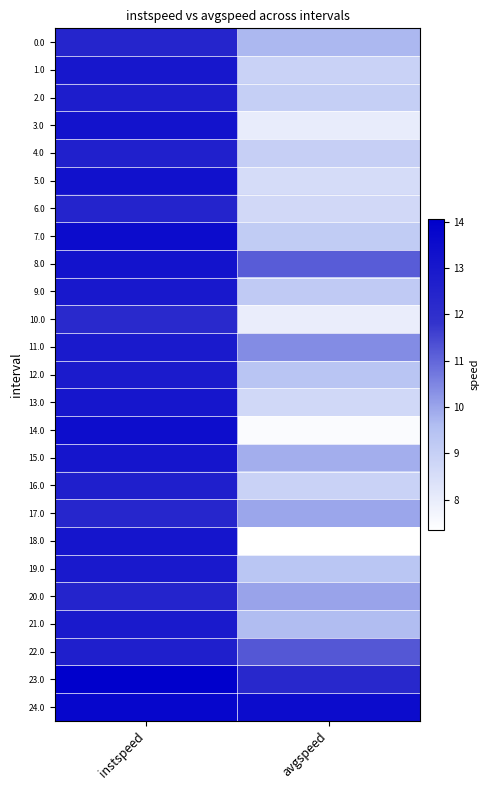

Reading left to right, transcribe all the data shown in this chart.

0.0: instspeed=12.4	avgspeed=9.7
1.0: instspeed=13.0	avgspeed=8.9
2.0: instspeed=12.8	avgspeed=9.0
3.0: instspeed=13.2	avgspeed=8.0
4.0: instspeed=12.6	avgspeed=9.0
5.0: instspeed=13.3	avgspeed=8.6
6.0: instspeed=12.5	avgspeed=8.7
7.0: instspeed=13.5	avgspeed=9.1
8.0: instspeed=13.2	avgspeed=11.2
9.0: instspeed=13.0	avgspeed=9.2
10.0: instspeed=12.2	avgspeed=7.9
11.0: instspeed=12.9	avgspeed=10.4
12.0: instspeed=12.9	avgspeed=9.4
13.0: instspeed=13.1	avgspeed=8.7
14.0: instspeed=13.4	avgspeed=7.5
15.0: instspeed=13.1	avgspeed=9.8
16.0: instspeed=12.7	avgspeed=8.9
17.0: instspeed=12.4	avgspeed=10.0
18.0: instspeed=13.1	avgspeed=7.3
19.0: instspeed=12.9	avgspeed=9.4
20.0: instspeed=12.5	avgspeed=10.0
21.0: instspeed=12.9	avgspeed=9.6
22.0: instspeed=12.7	avgspeed=11.2
23.0: instspeed=14.1	avgspeed=12.3
24.0: instspeed=13.8	avgspeed=13.5